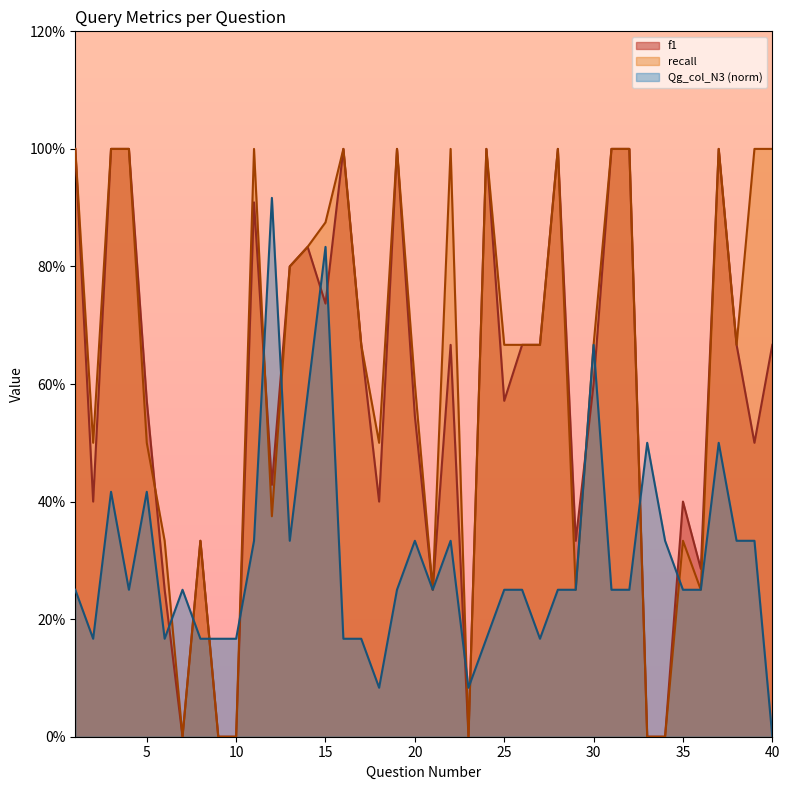

Does the chart have visible grid lines?

No